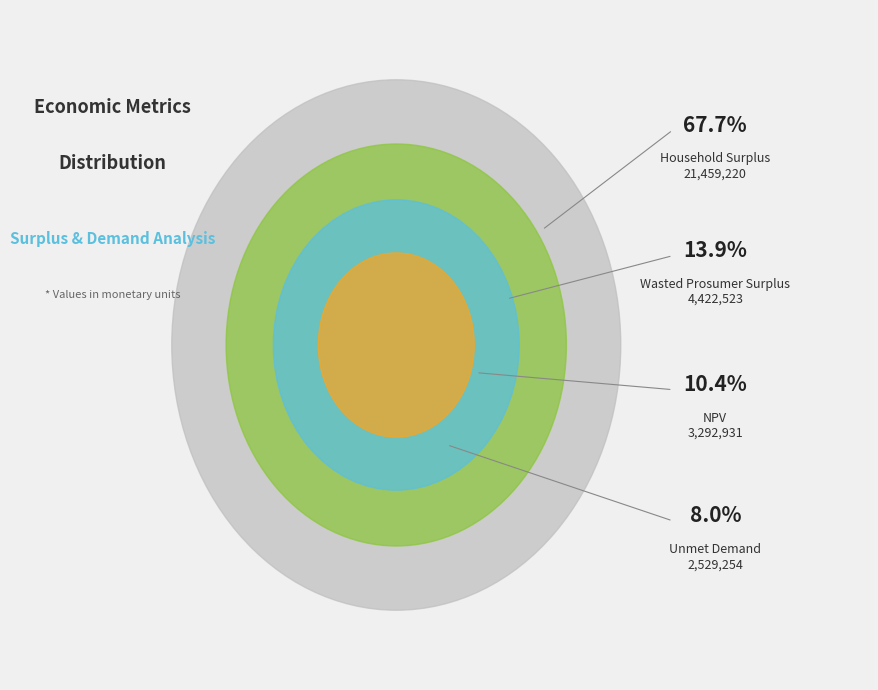

What is the ratio of the value at Wasted Prosumer Surplus to the value at Unmet Demand?

1.7